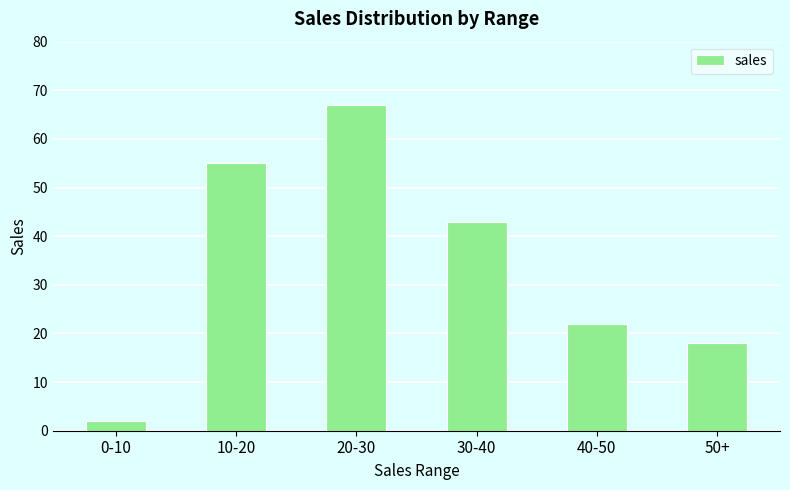

What is the change in value from 0-10 to 30-40?

+41